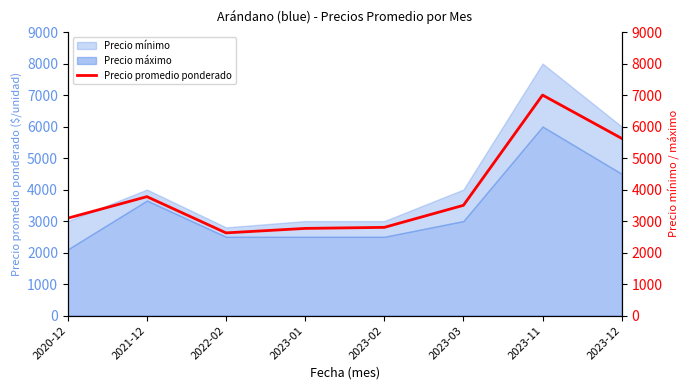

Approximately how many times larger is the value at 2023-12 compared to 2020-12?

1.8